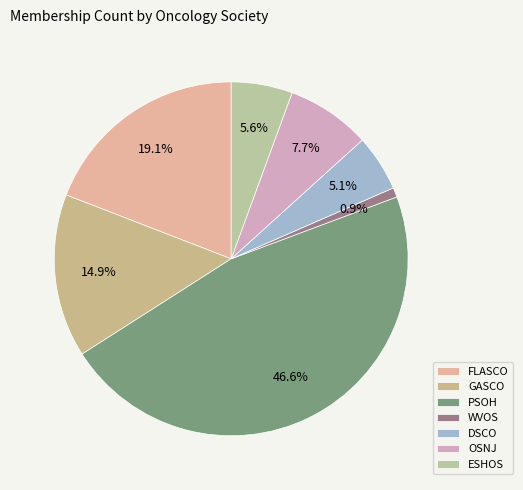

Is it true that PSOH is 54% of the pie?

False